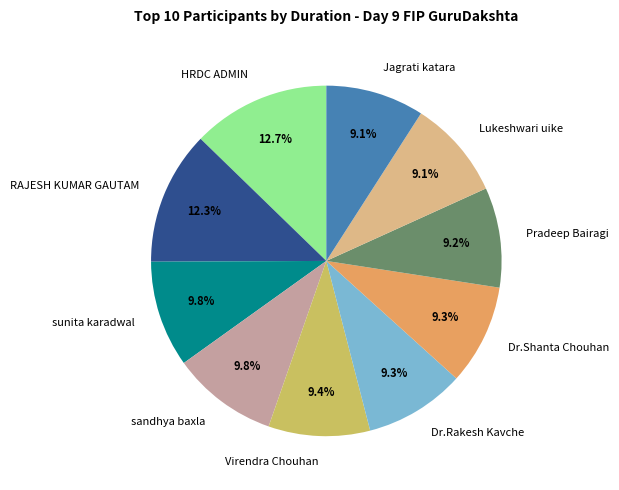

Is there any slice that represents more than half of the pie?

No